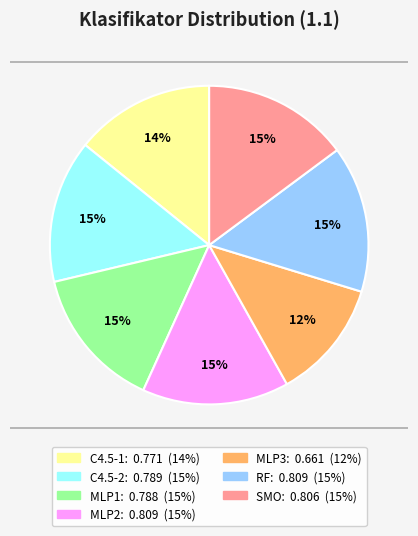

Is it true that MLP3 is 12% of the pie?

True